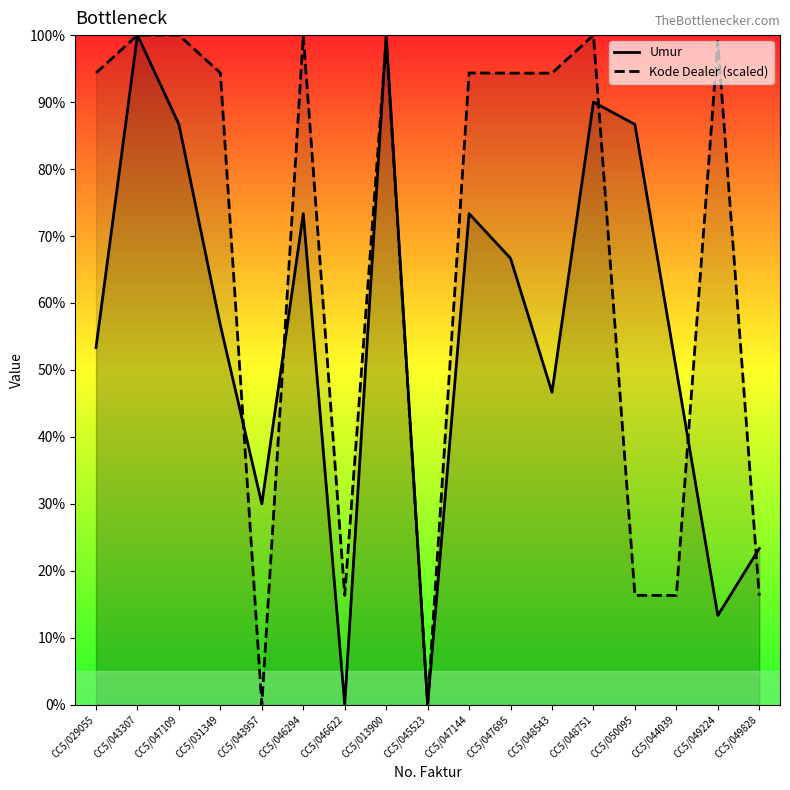

Rank the series by their average value, from lowest to highest.

Umur, Kode Dealer (scaled)